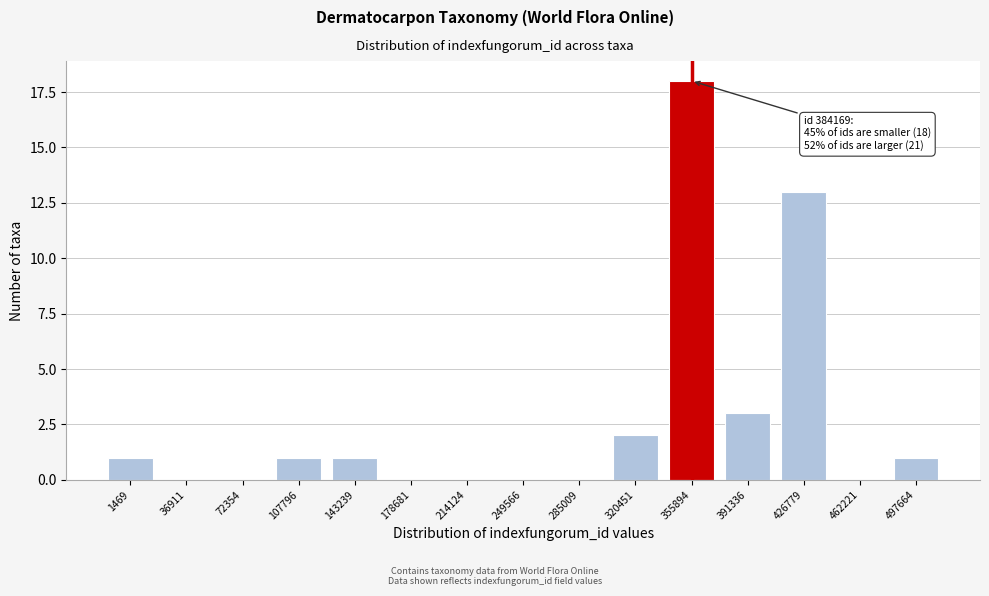

Reading left to right, transcribe all the data shown in this chart.

1469=1	36911=0	72354=0	107796=1	143239=1	178681=0	214124=0	249566=0	285009=0	320451=2	355894=18	391336=3	426779=13	462221=0	497664=1